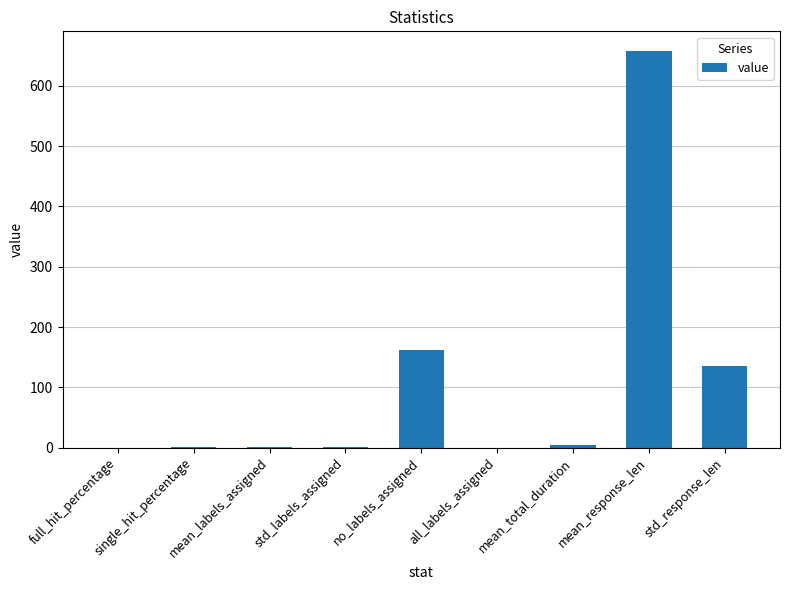

What is the greatest value displayed?

657.6